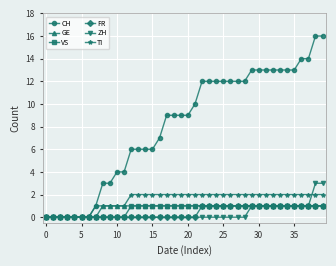

What is the maximum value shown in the chart?

16